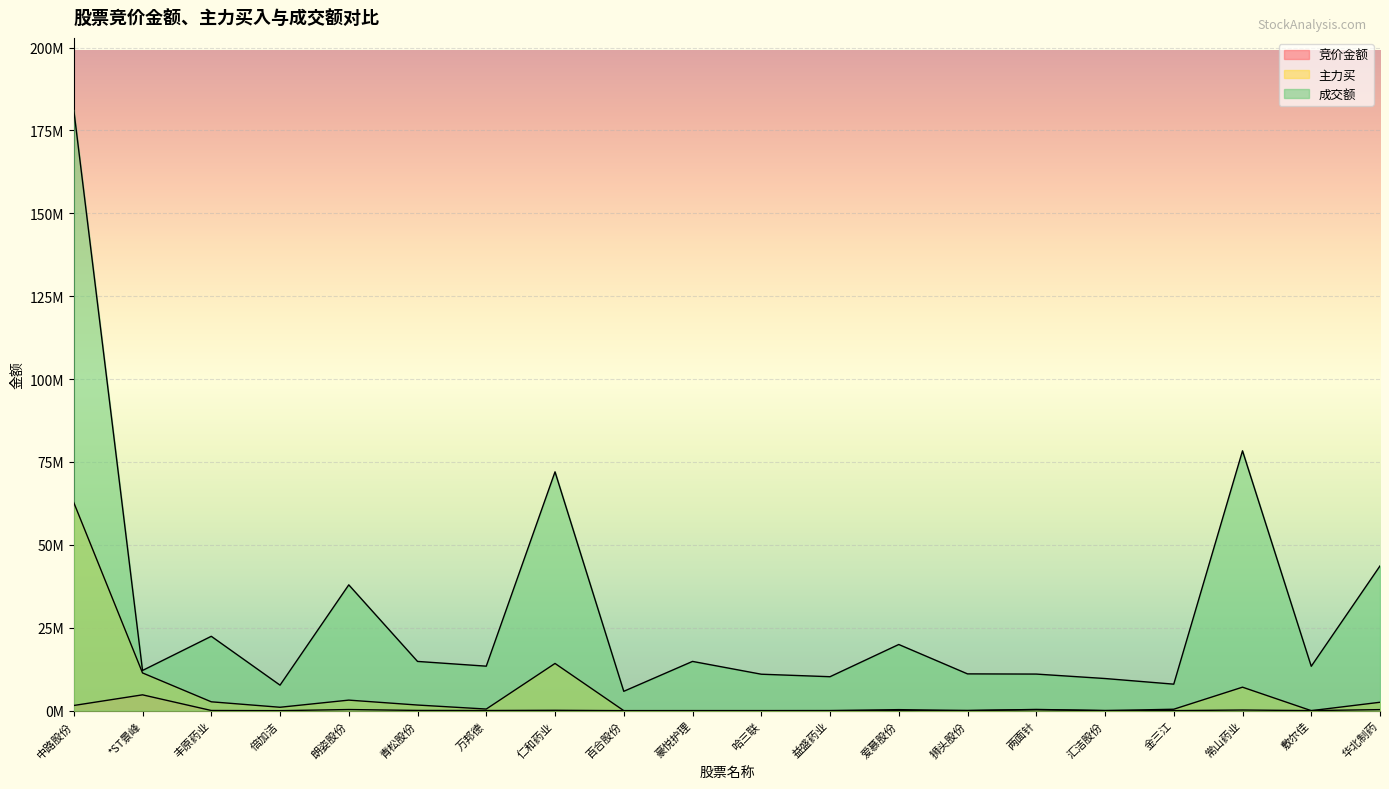

What are all the series names shown in the legend?

竞价金额, 主力买, 成交额